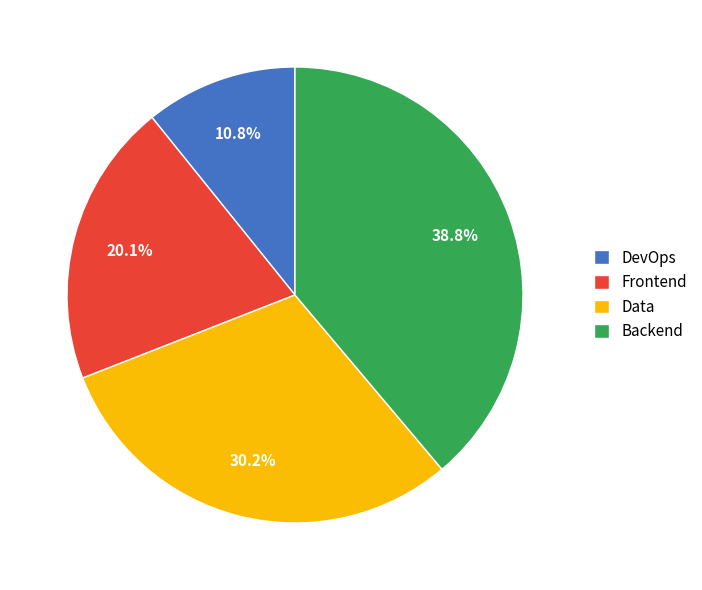

What percentage is the DevOps slice, to the nearest percent?

11%